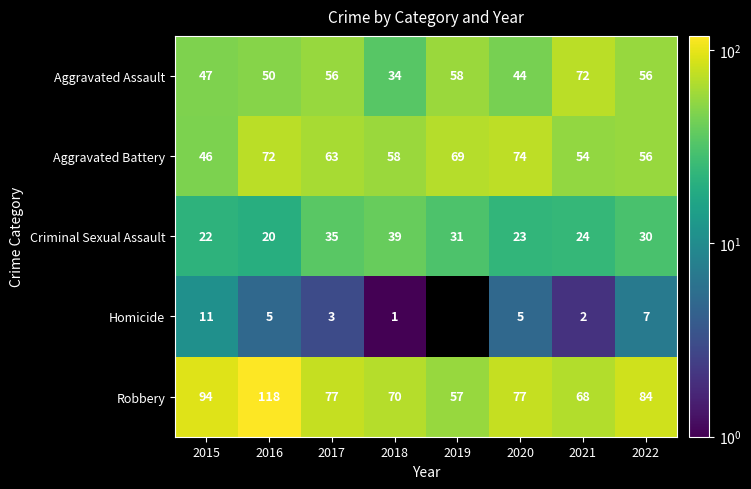

What is the spread (max minus min) of values at 2015?

83